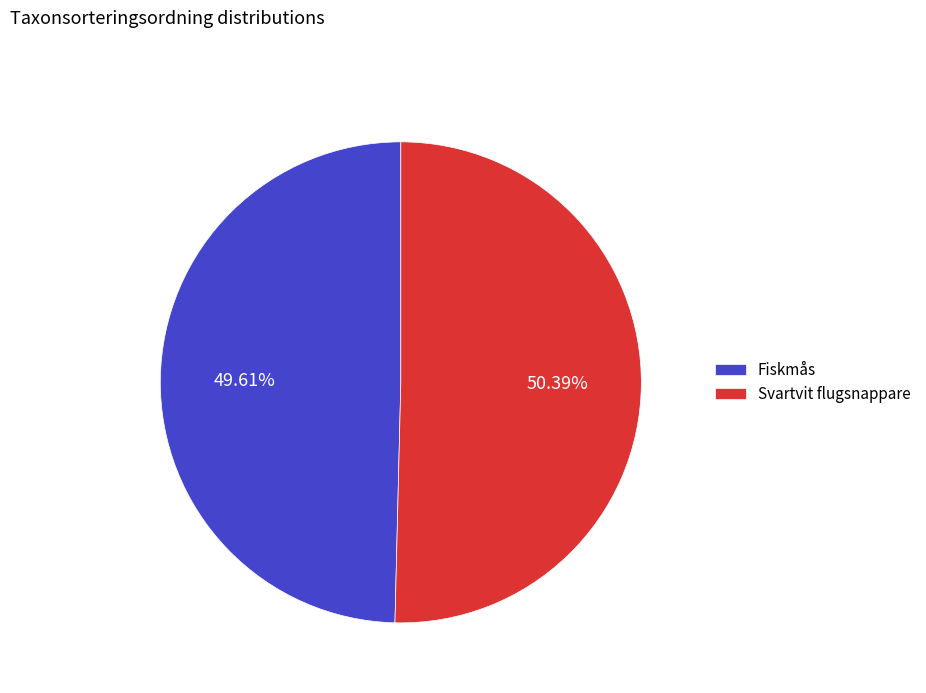

Combined, do Svartvit flugsnappare and Fiskmås account for over 50%?

Yes